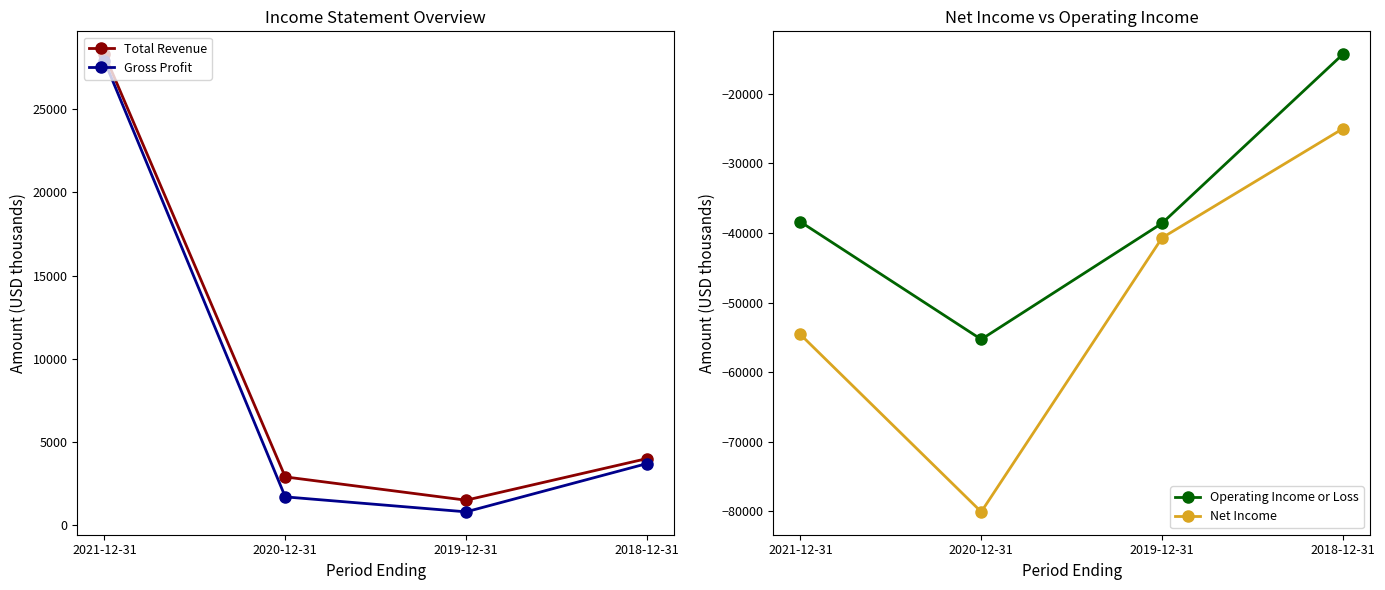

The value of Net Income at 2021-12-31 is -54600. True or false?

True